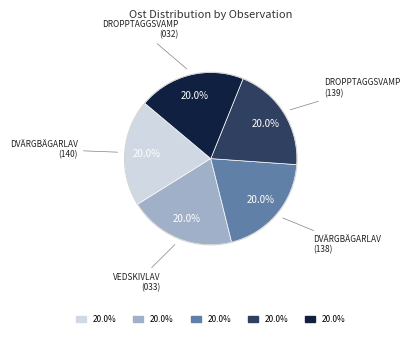

Does any single category account for the majority?

No